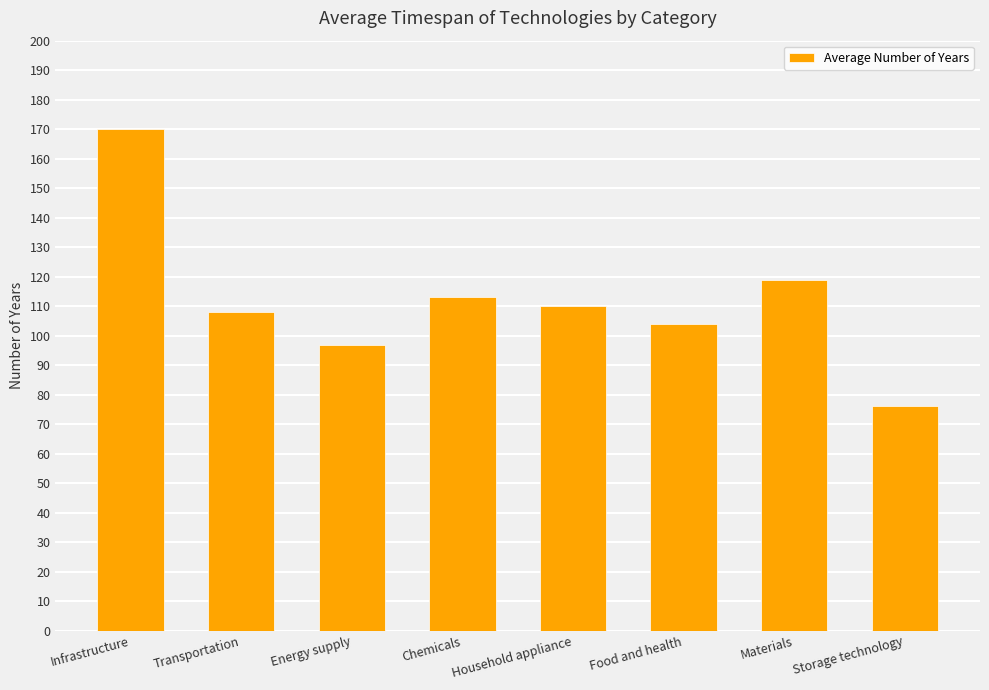

Is it true that the value at Storage technology is 76?

True